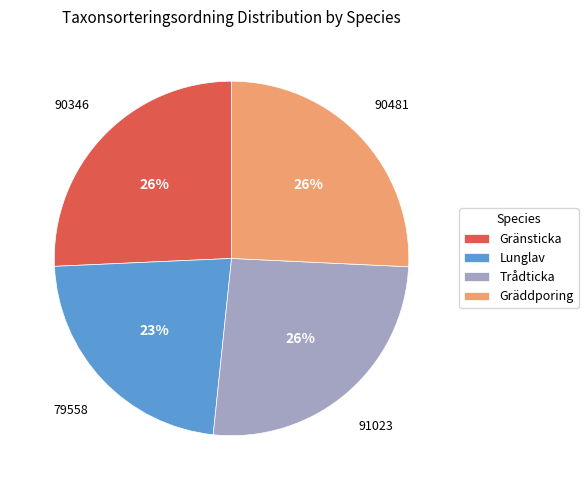

Is it true that Gräddporing is 26% of the pie?

True